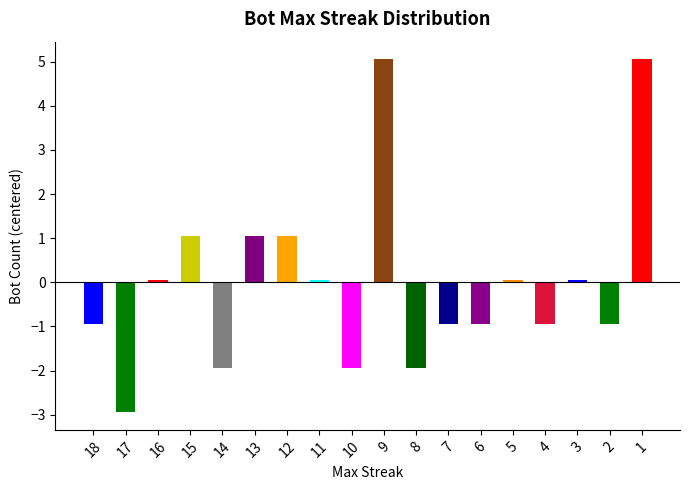

Reading right to left, list all the values displayed in this chart.

5.1	-0.9	0.1	-0.9	0.1	-0.9	-0.9	-1.9	5.1	-1.9	0.1	1.1	1.1	-1.9	1.1	0.1	-2.9	-0.9